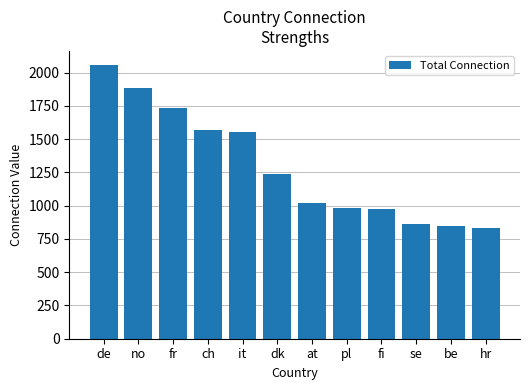

What position from the left is de?

1